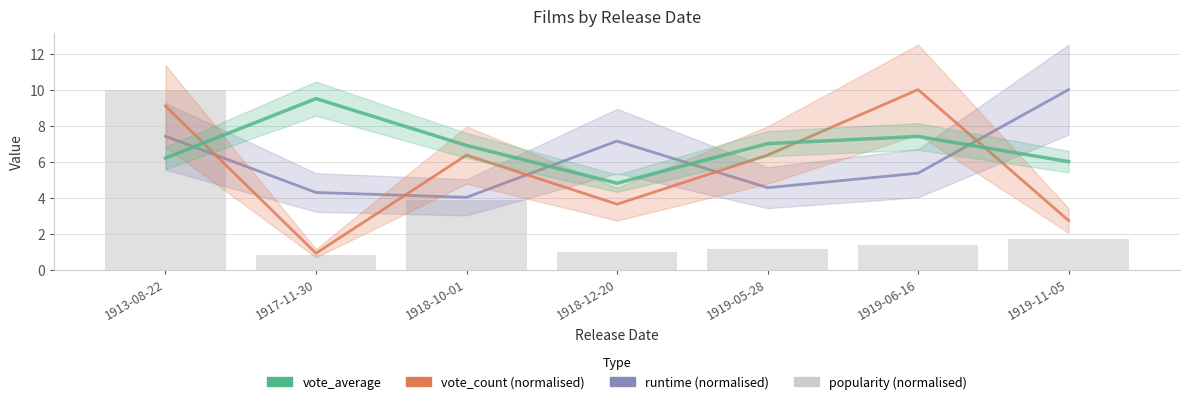

Which series has the largest total across all categories?

vote_average